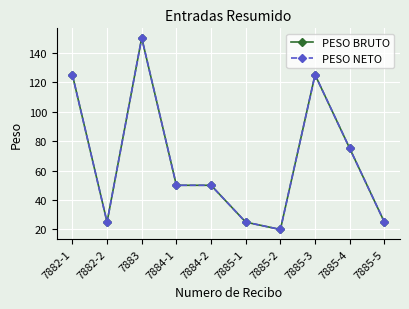

Is this an area chart (filled region under the line)?

No